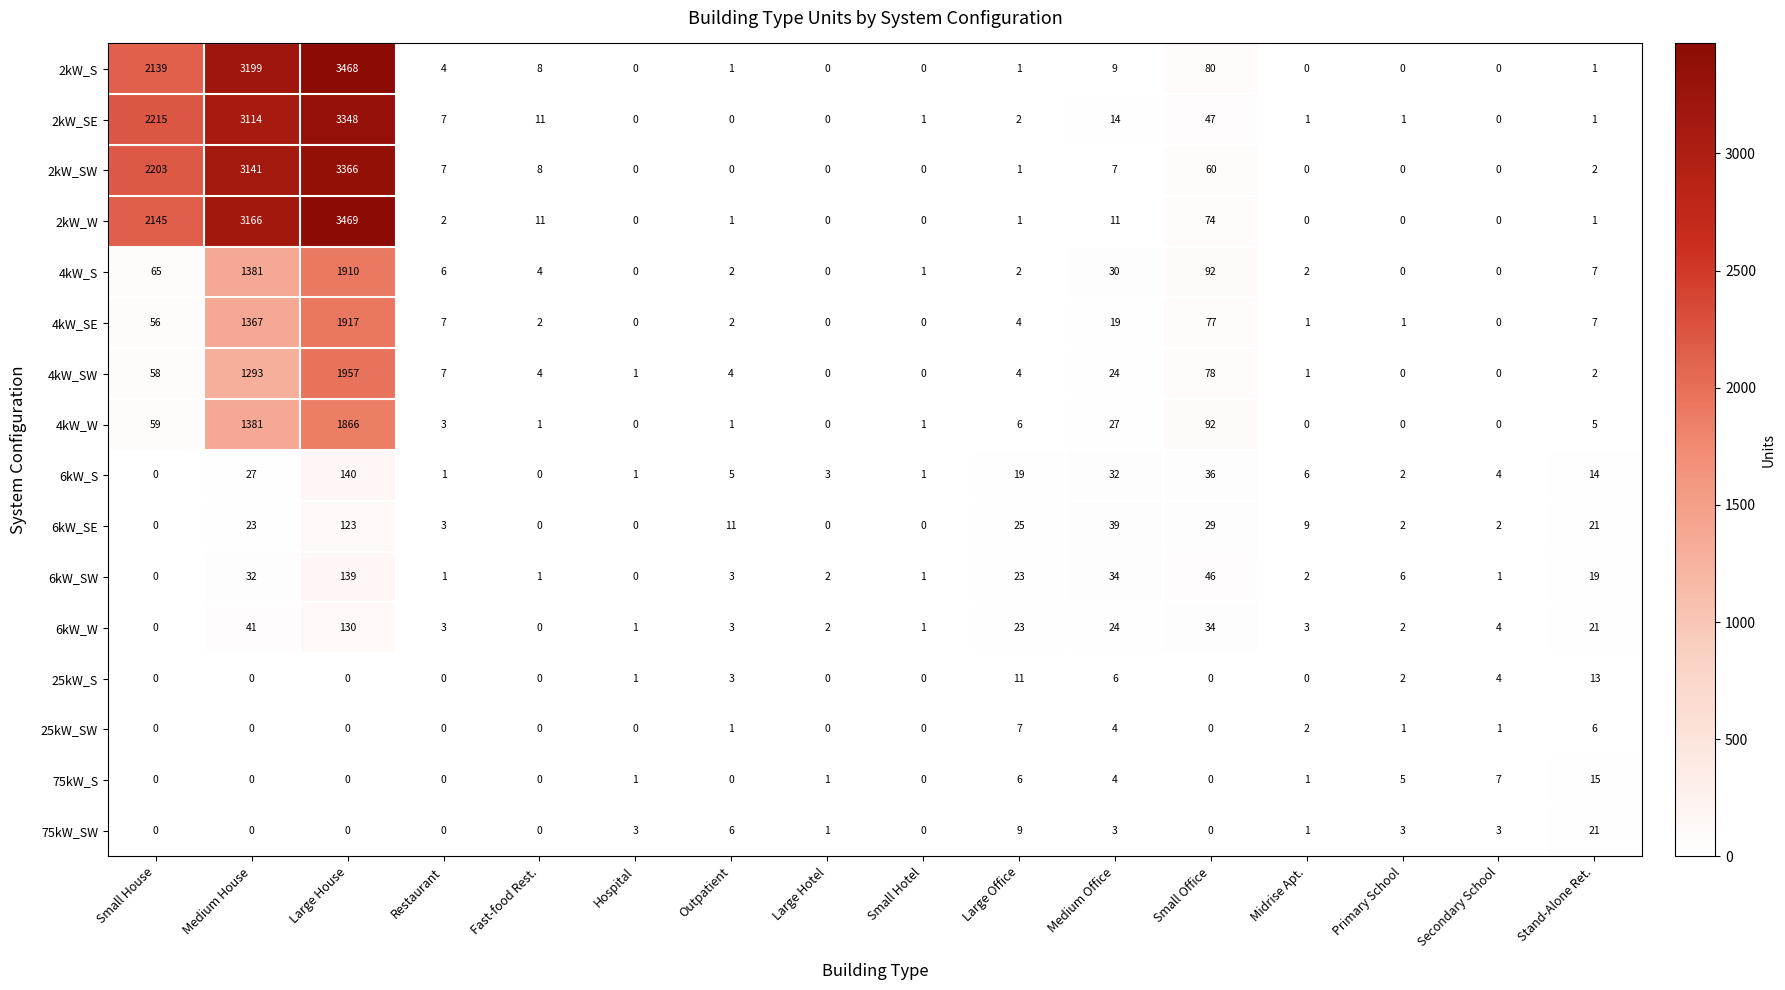

What is the spread (max minus min) of values at Secondary School?

7